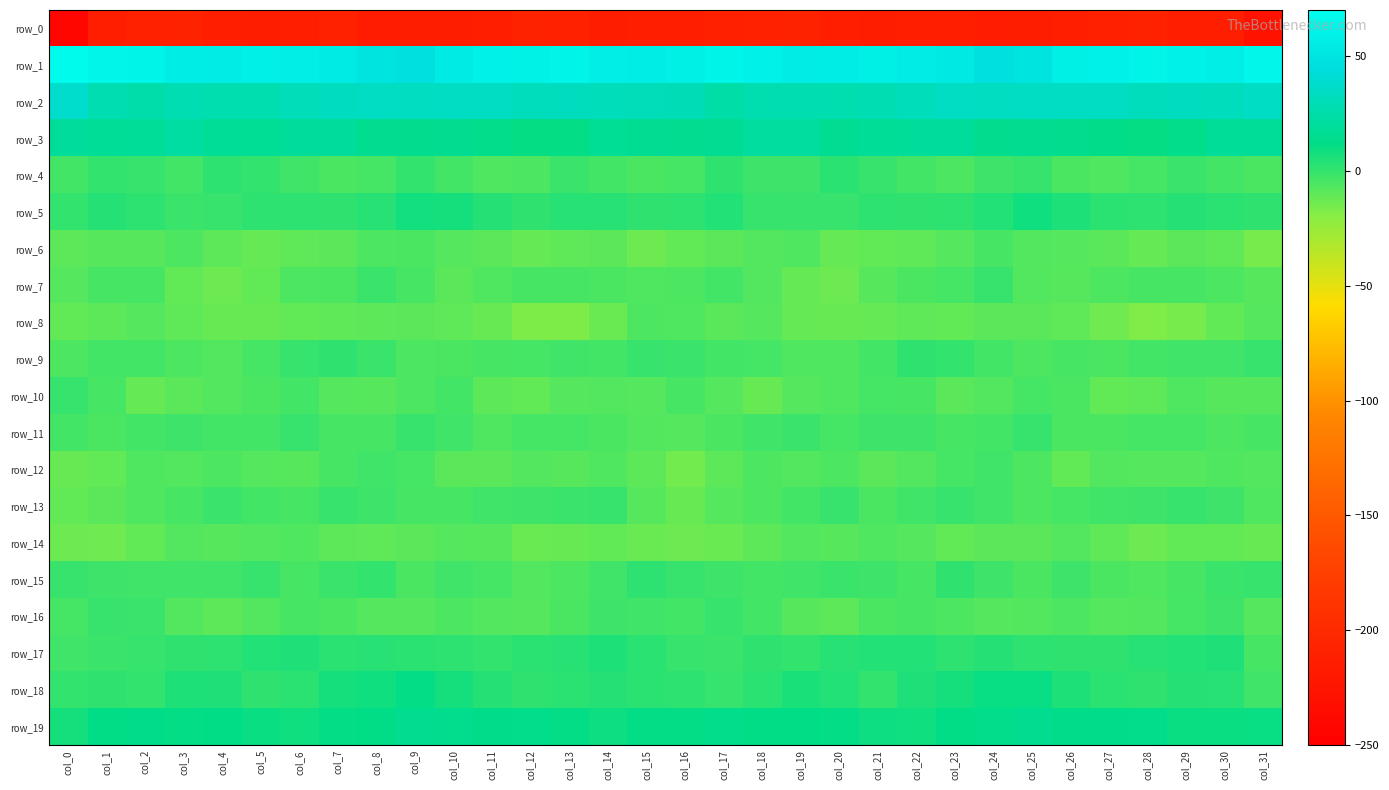

How many data points in row_19 are above 11?

23